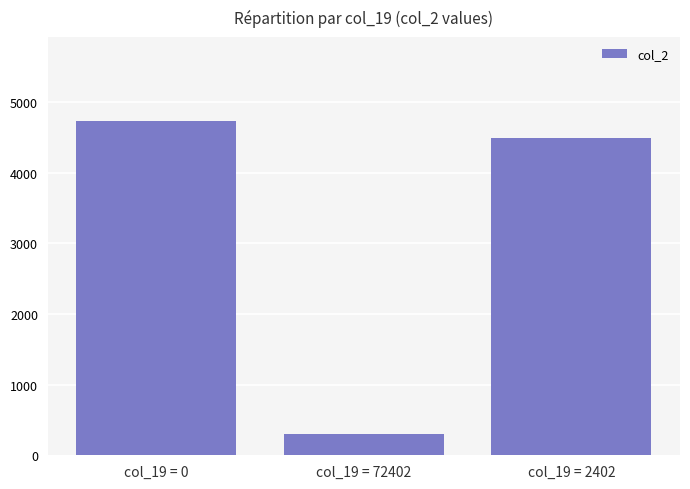

Reading right to left, what are all the values shown in this chart?

4487	299	4737